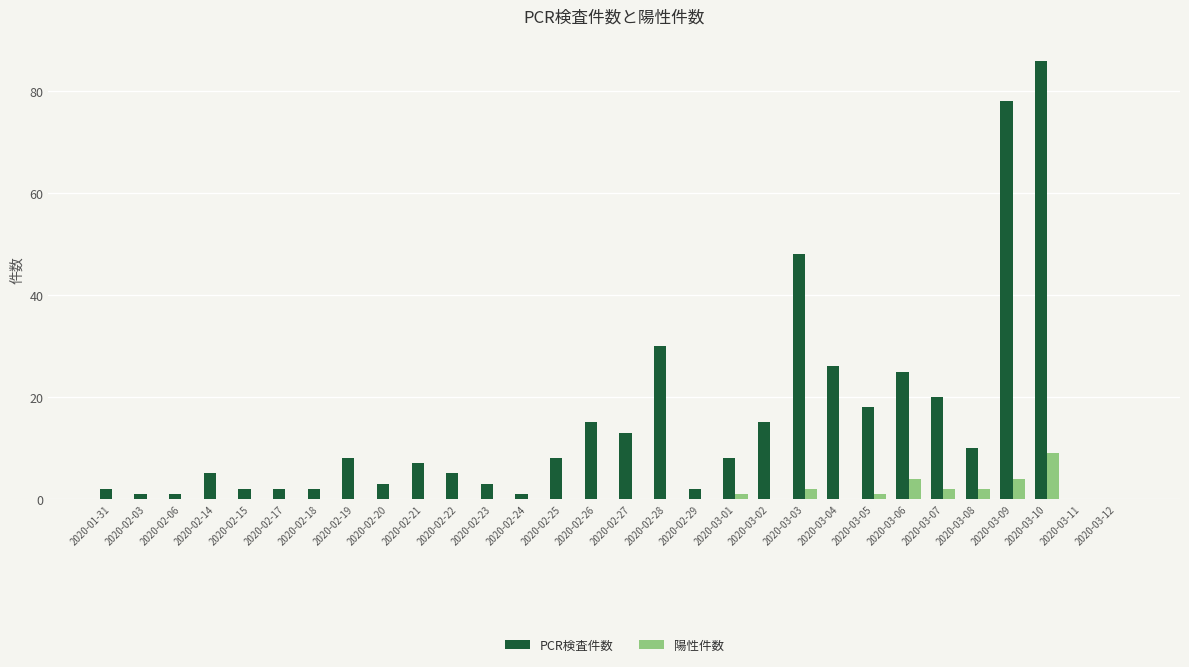

Which category has the highest value in the 陽性件数 series?

2020-03-10